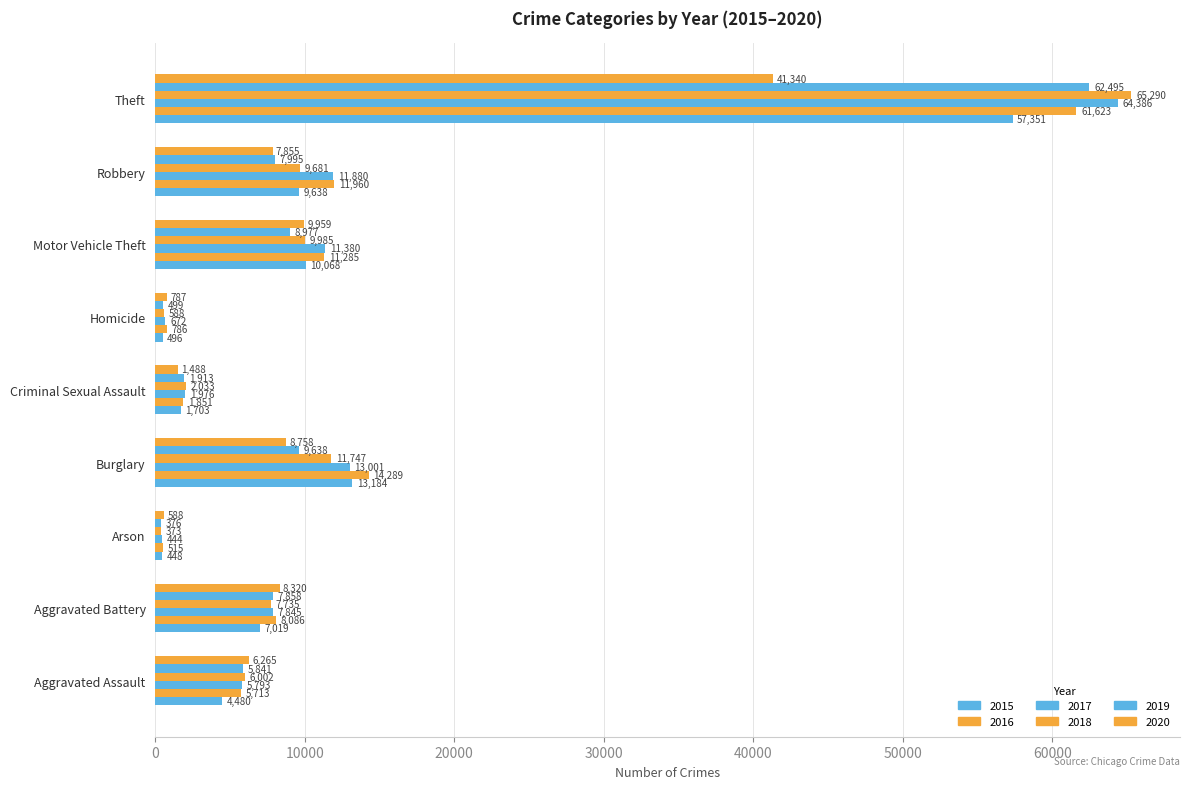

True or false: 2015 has a value of 14579 at Theft.

False